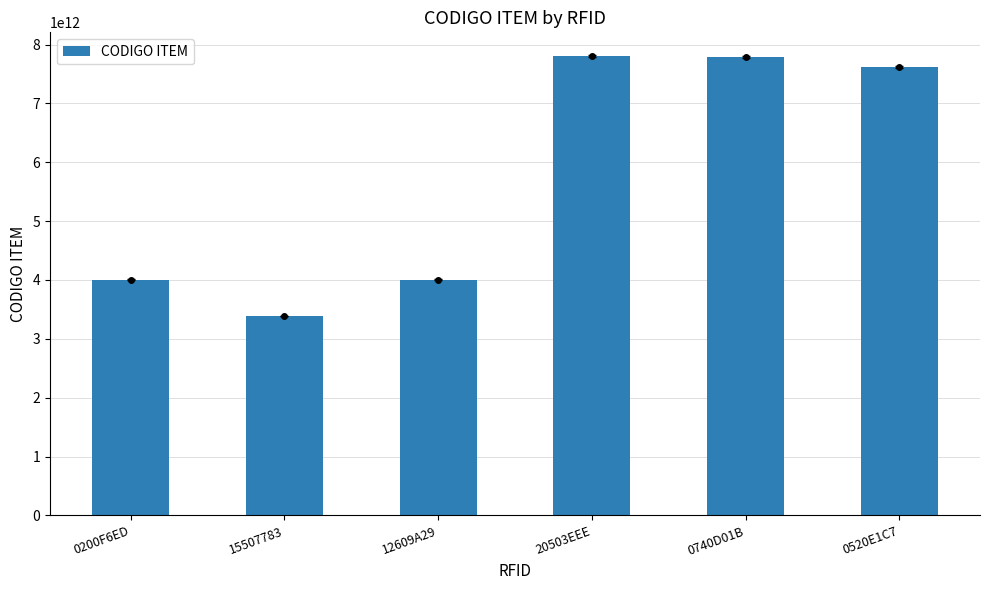

What is the difference between the maximum and minimum values?

4414959942469